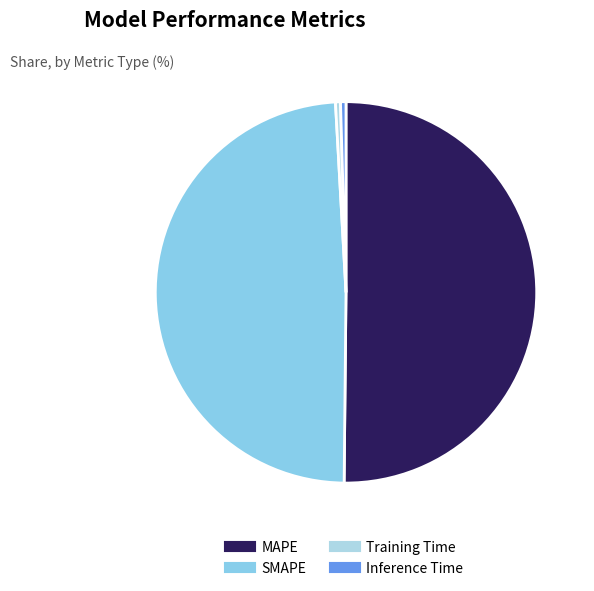

Which slice is the largest?

MAPE